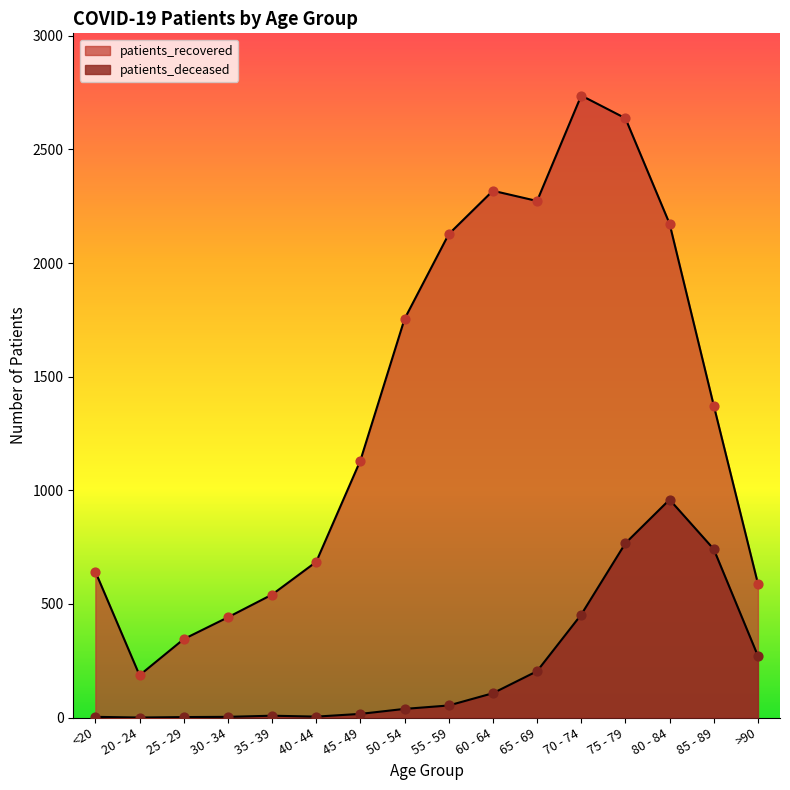

Which series reaches the maximum Y coordinate?

patients_recovered